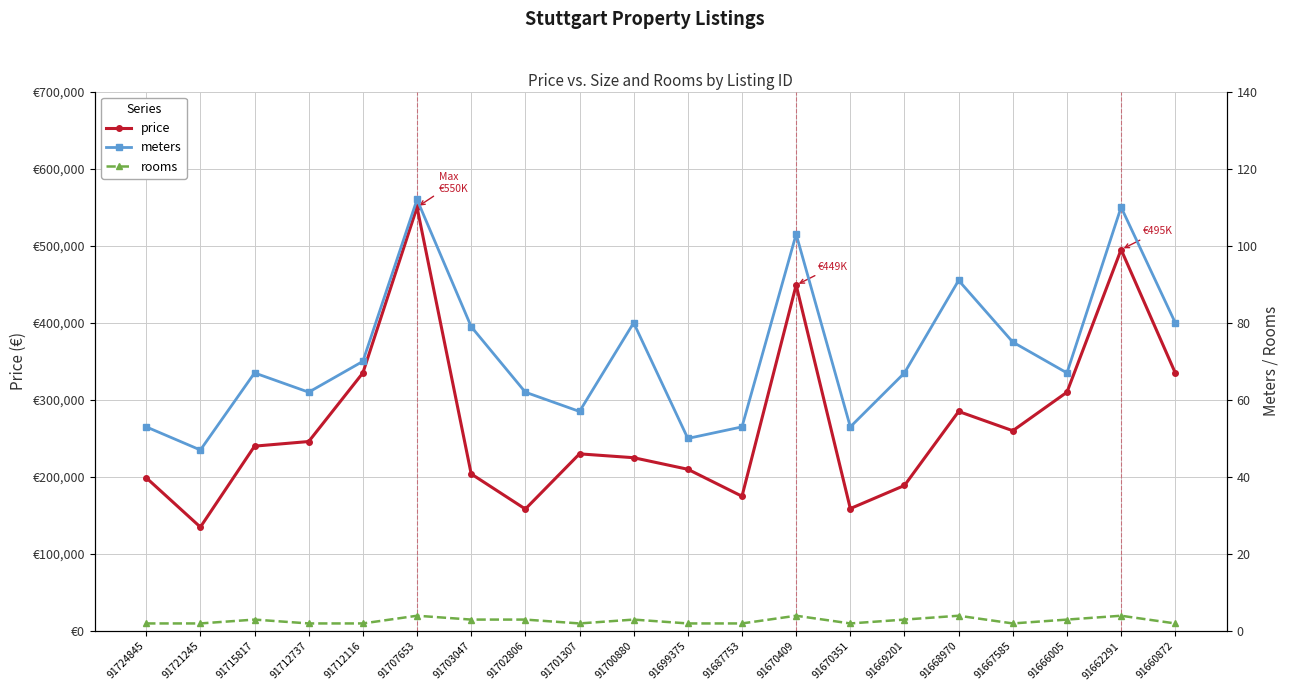

The value of rooms at 91670351 is 3. True or false?

False